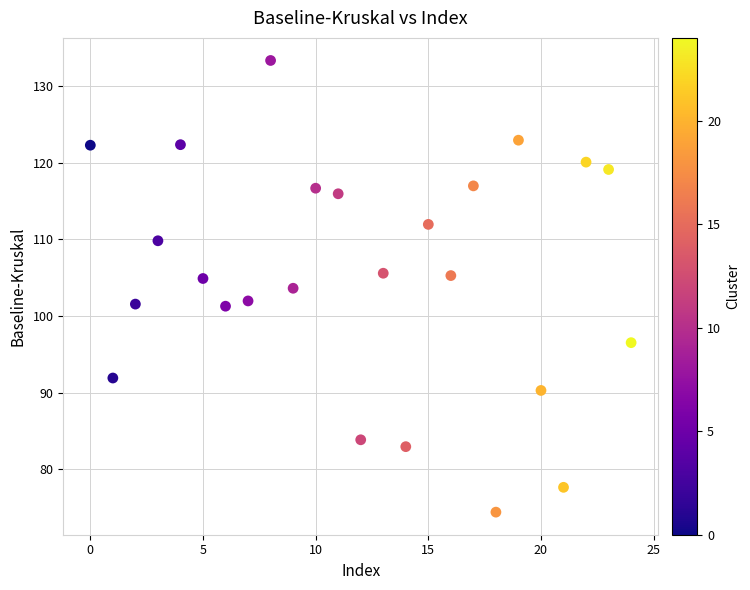

What is the range of Y values (max minus min)?

59.0